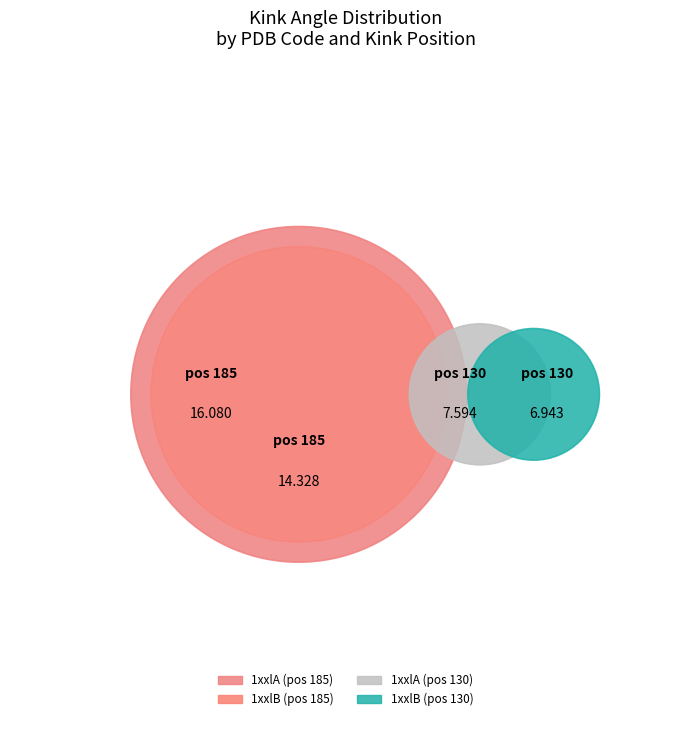

Which slice is the largest?

1xxlA_185